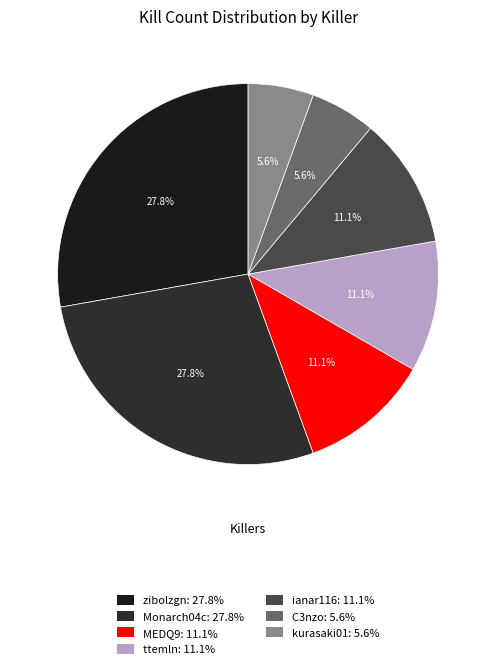

True or false: MEDQ9 accounts for 11% of the total.

True